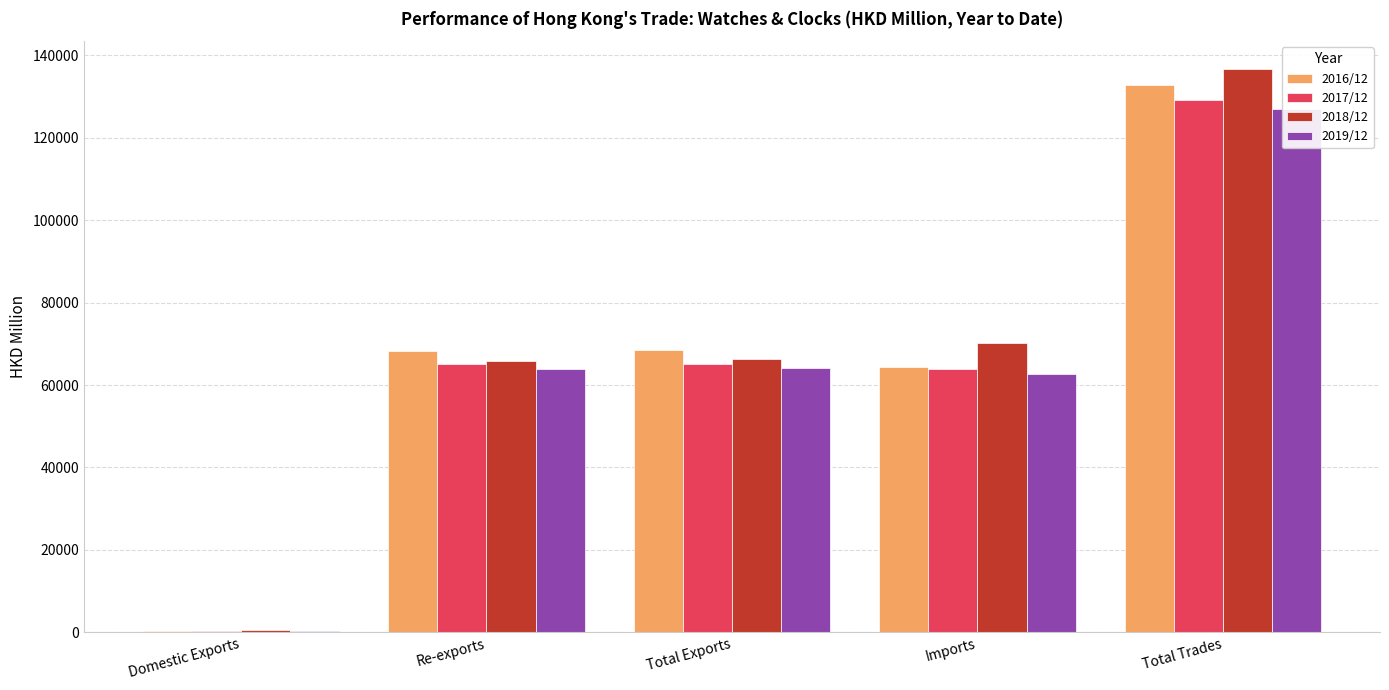

What is the difference between the 2018/12 values at Imports and Re-exports?

4548.5